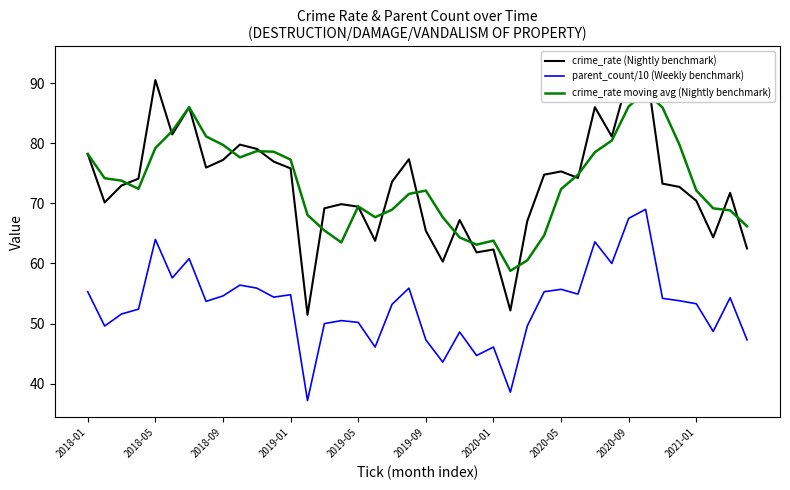

Is it true that parent_count/10 (Weekly benchmark) equals 22.6 at 2019-05?

False